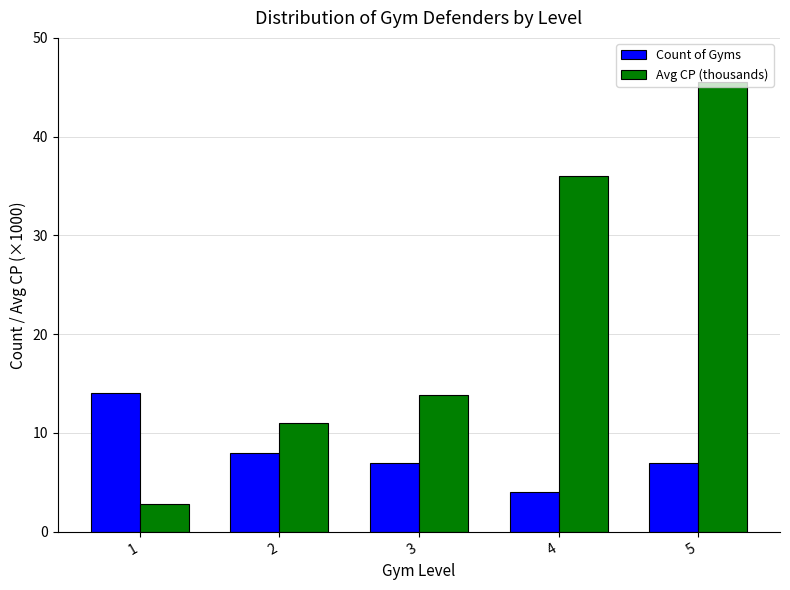

What is the total value across all series at 3?

20.8